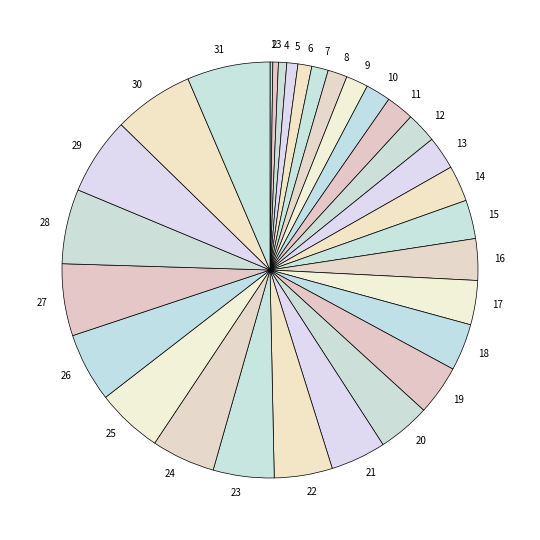

Is there any slice that represents more than half of the pie?

No